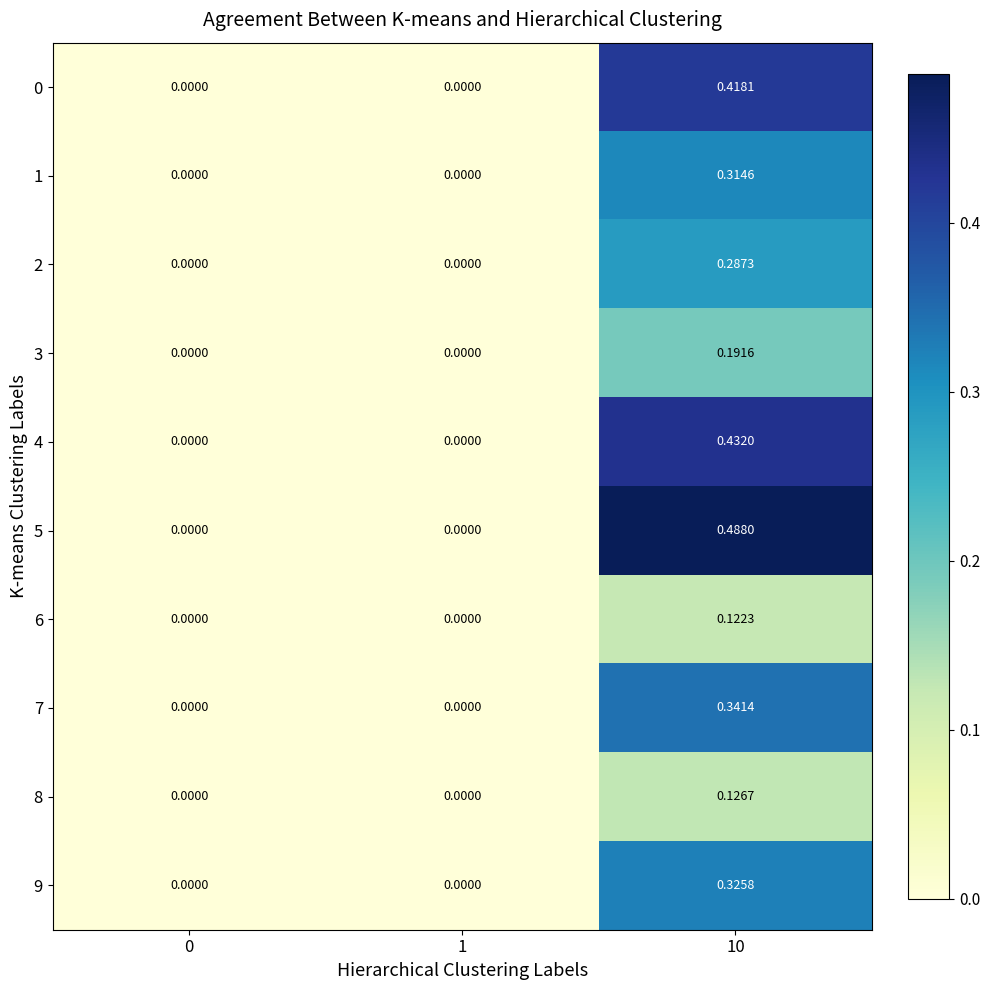

List the series in order of their peak value, highest first.

5, 4, 0, 7, 9, 1, 2, 3, 8, 6